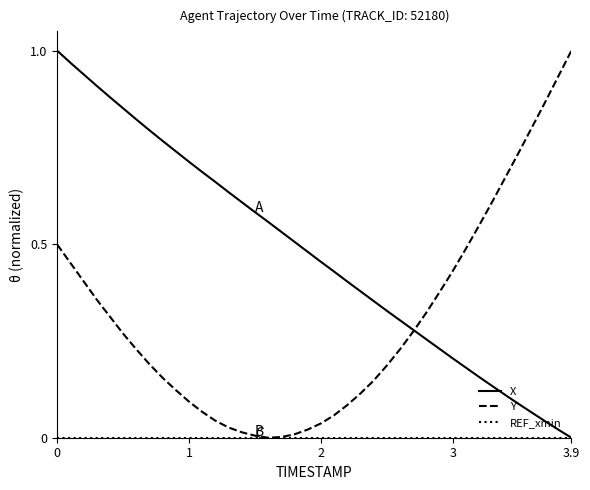

Rank the series by their maximum value, from highest to lowest.

X, Y, REF_xmin